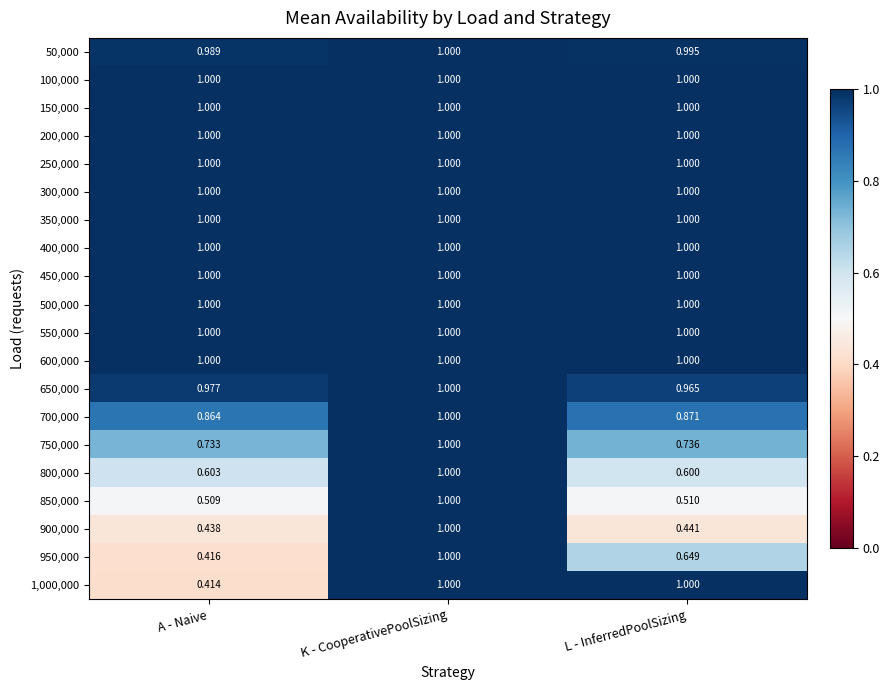

How many categories are shown in the chart?

3